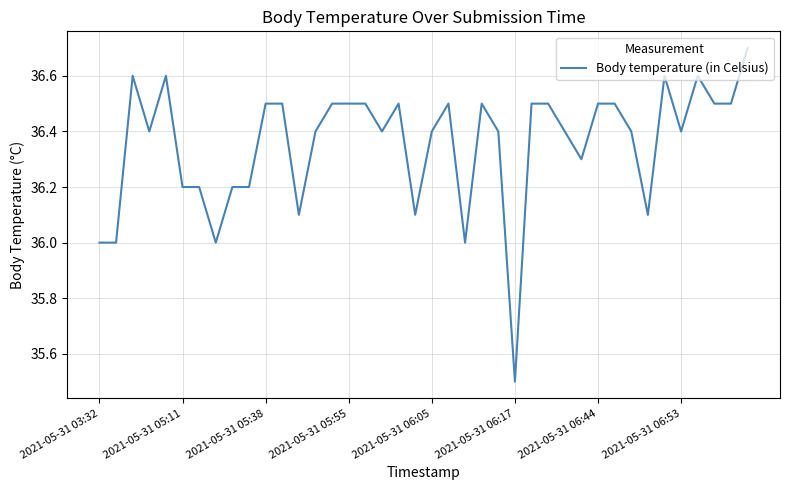

What is the maximum value shown in the chart?

36.7